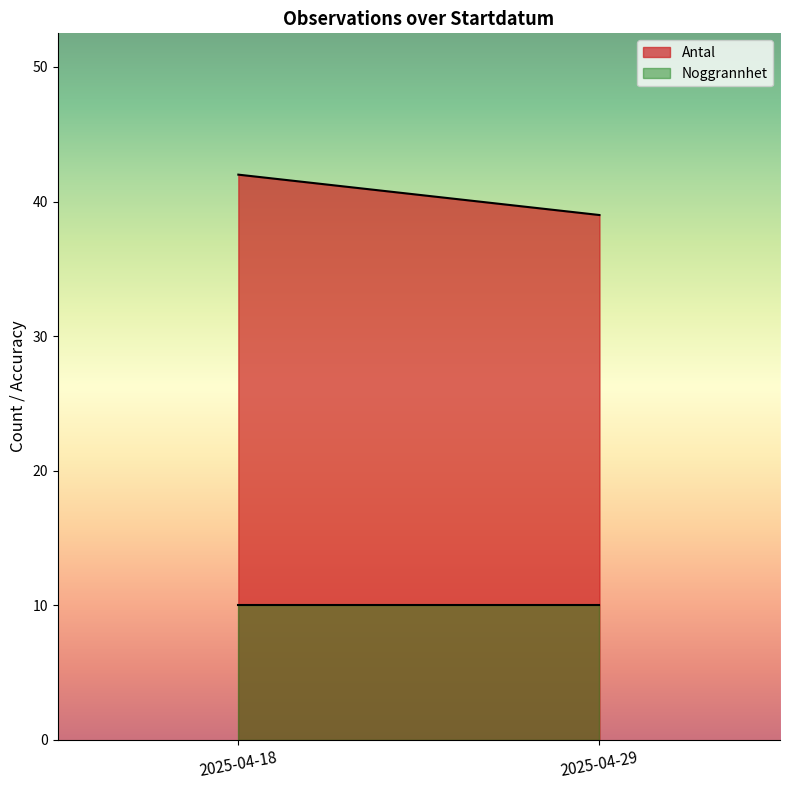

Is it true that Noggrannhet equals 10 at 2025-04-29?

True